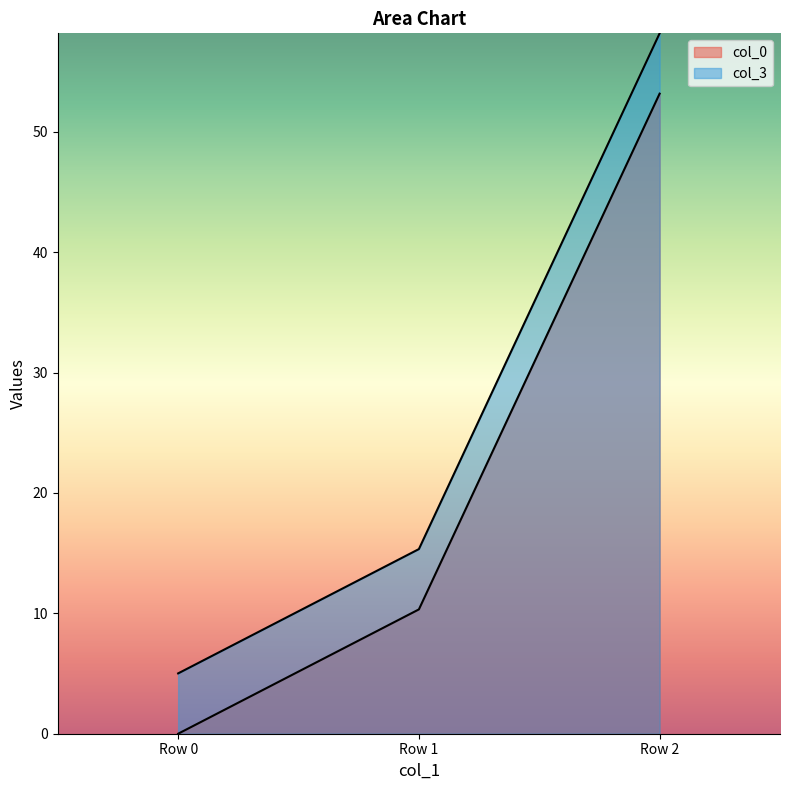

What is the maximum value shown in the chart?

58.2